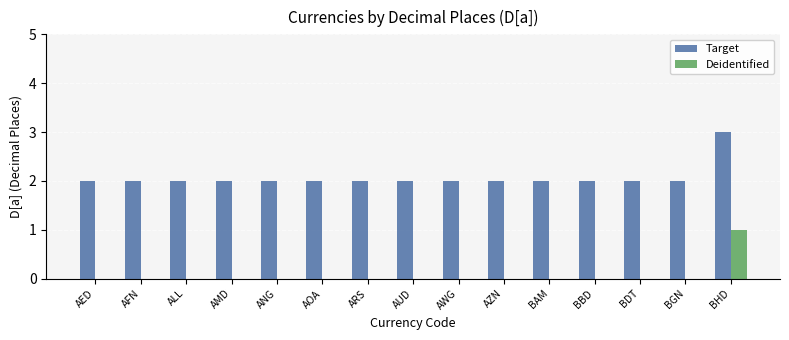

At which category is the sum across all series the highest?

BHD